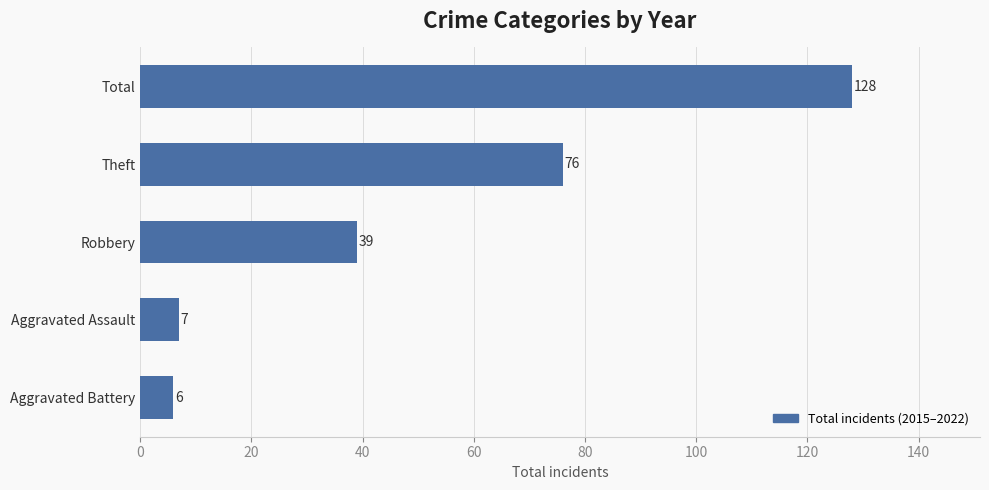

Count the number of categories in the chart.

5